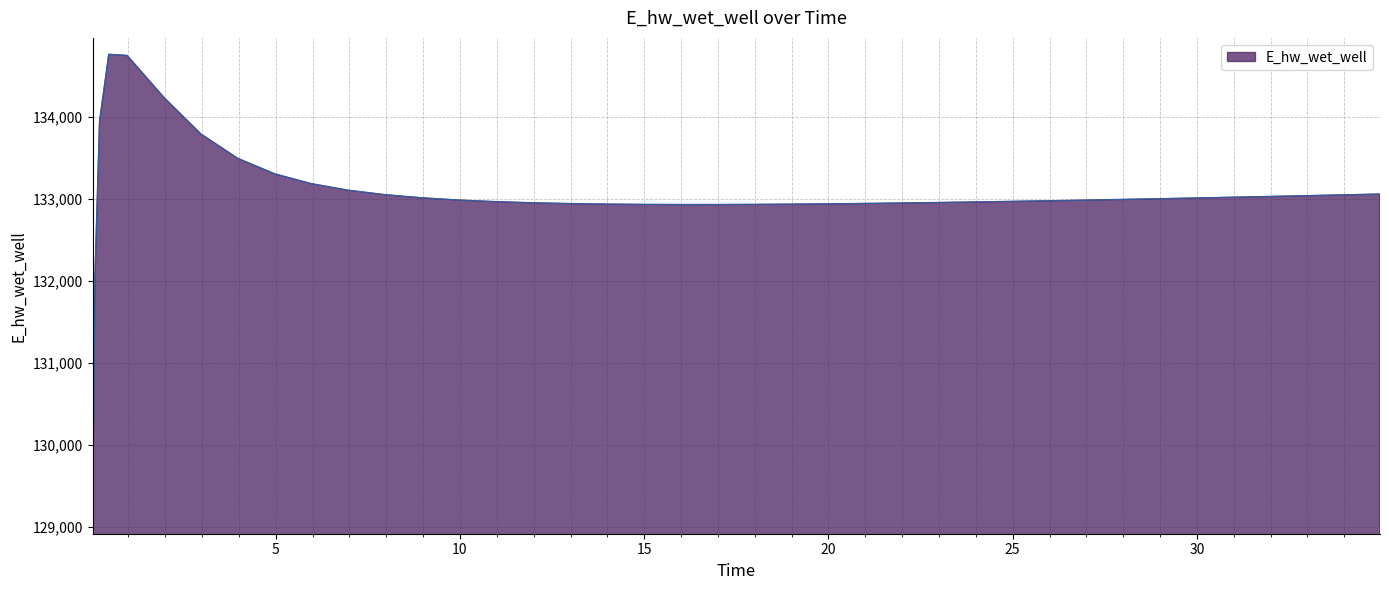

What is the difference between the maximum and minimum values?

5643.9